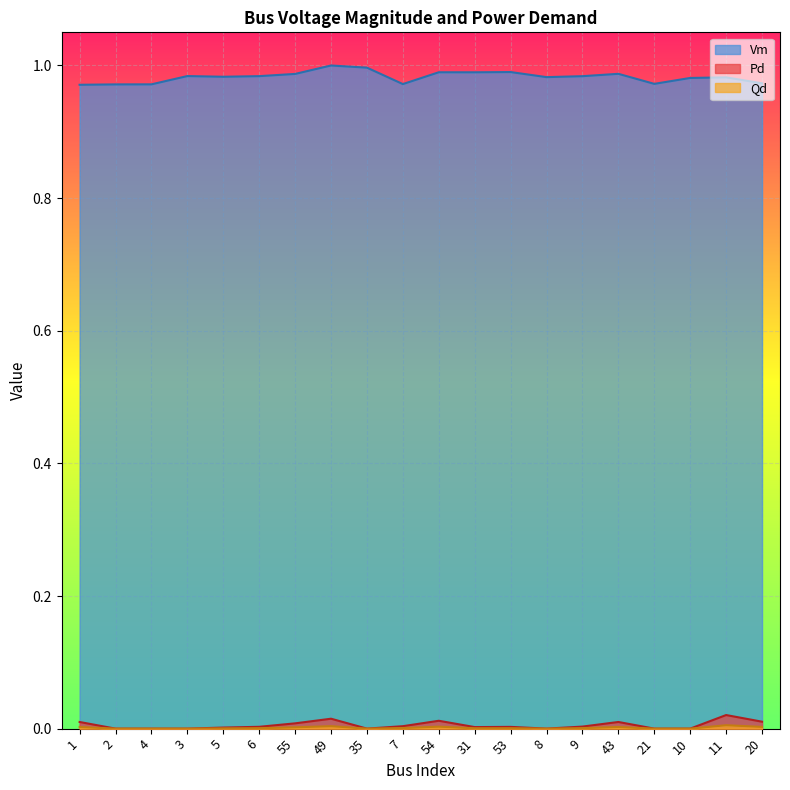

Rank the series at 7 from highest to lowest value.

Vm, Pd, Qd